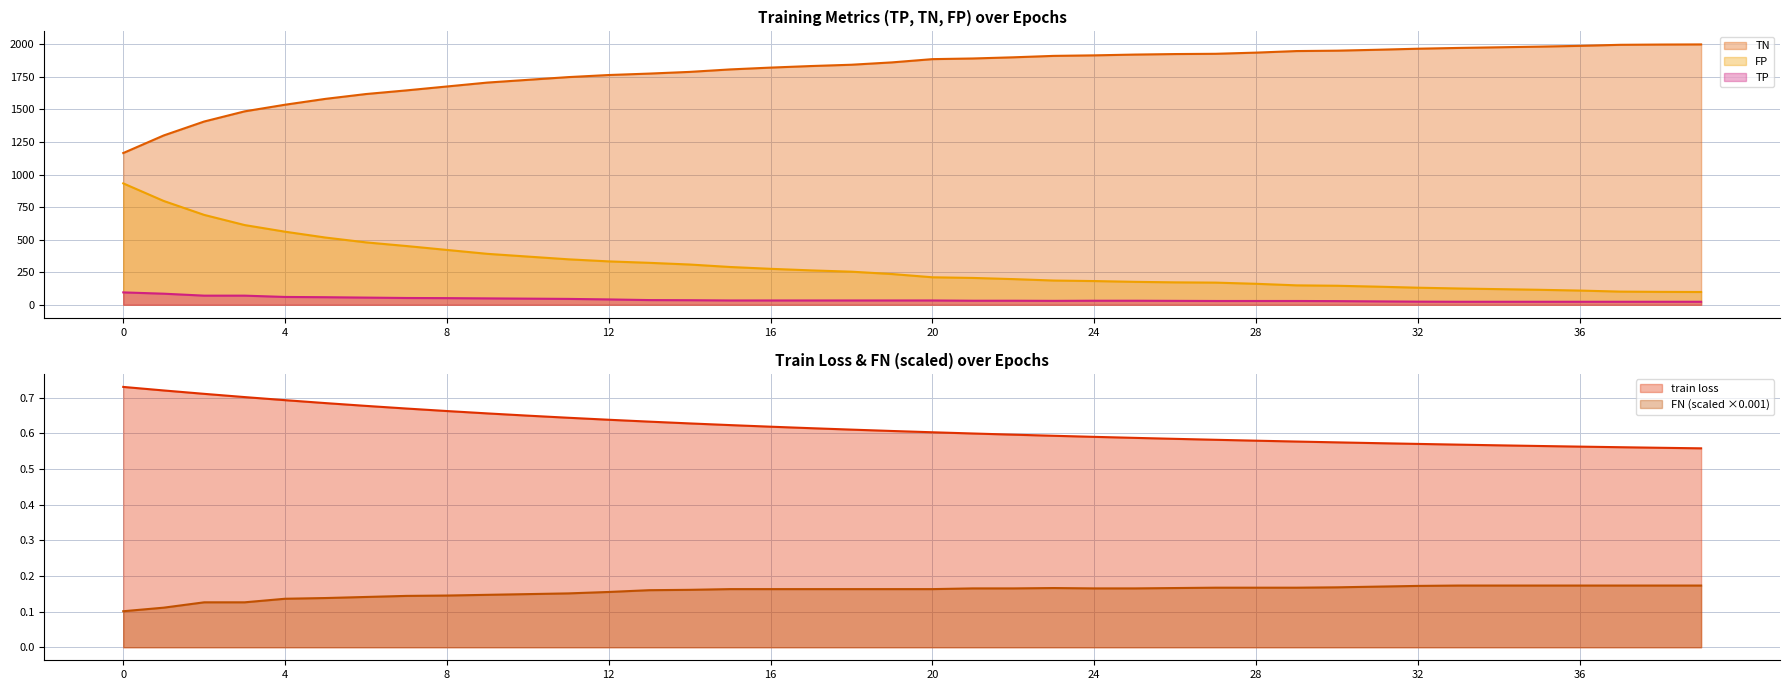

Which series has the largest total across all categories?

TN